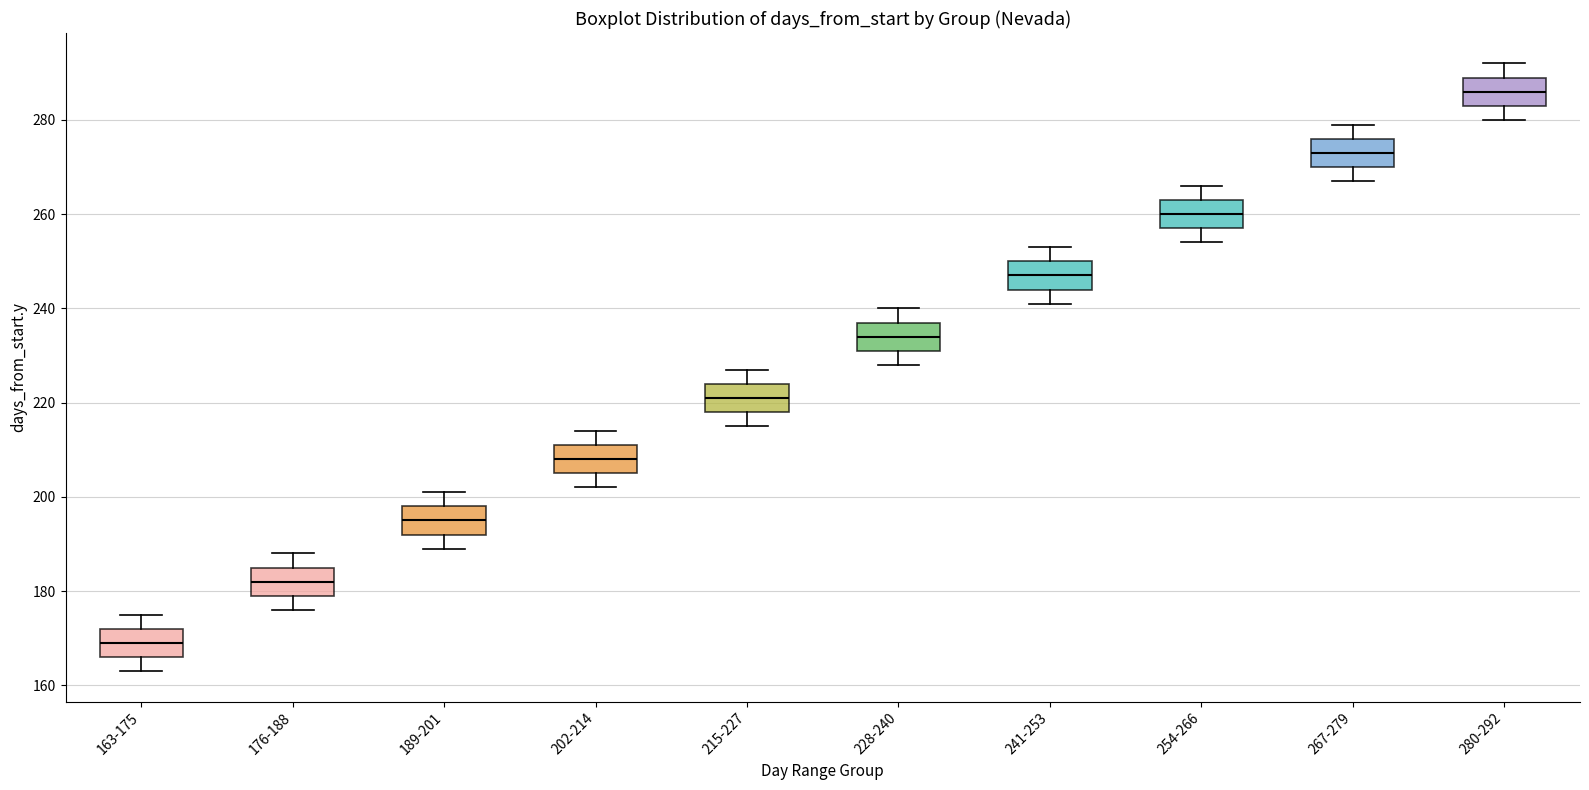

Where is the lower edge of the box for 176-188 on the y-axis? The values are not printed on the chart, so give them approximately, as read against the axis.

180